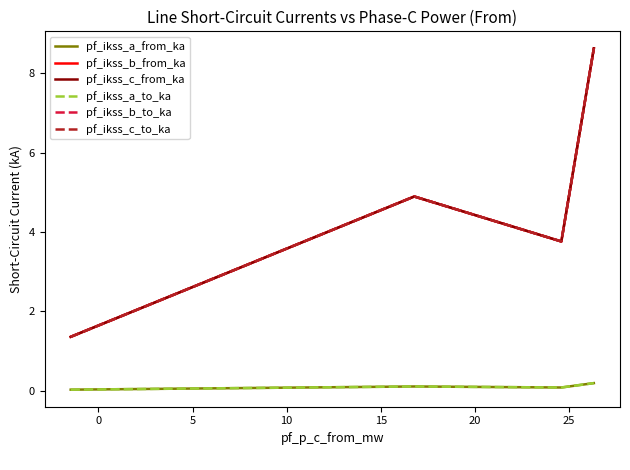

Does the chart display data point markers on the line(s)?

No